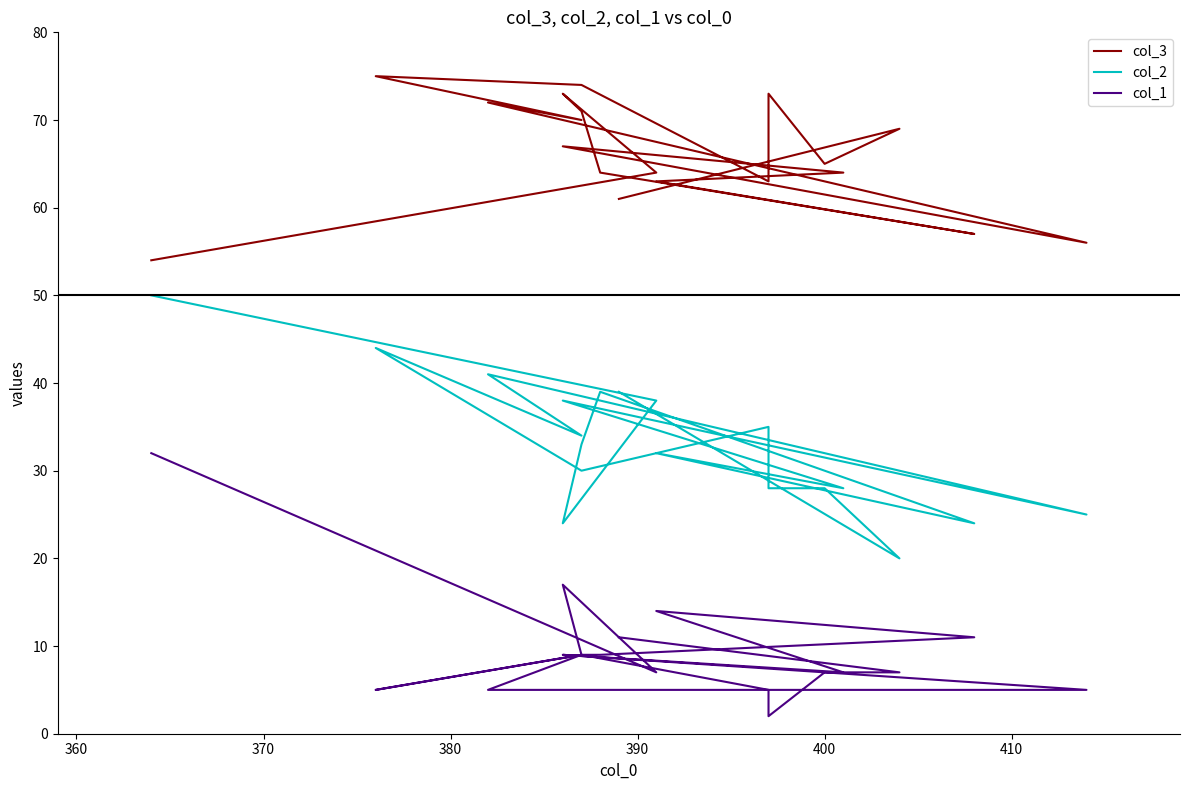

How many categories are shown in the chart?

19